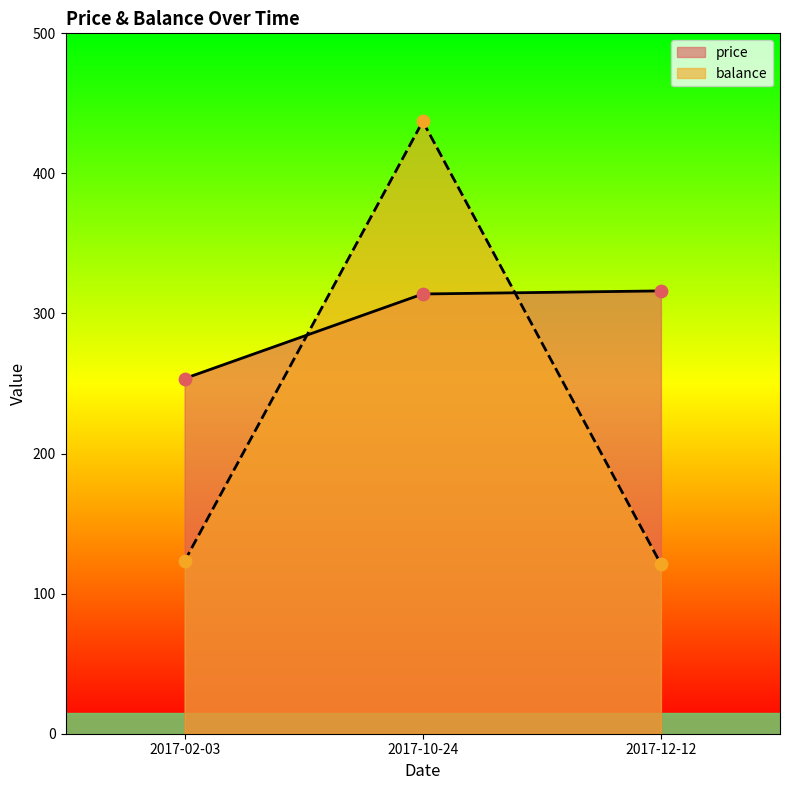

Which series reaches the maximum Y coordinate?

balance